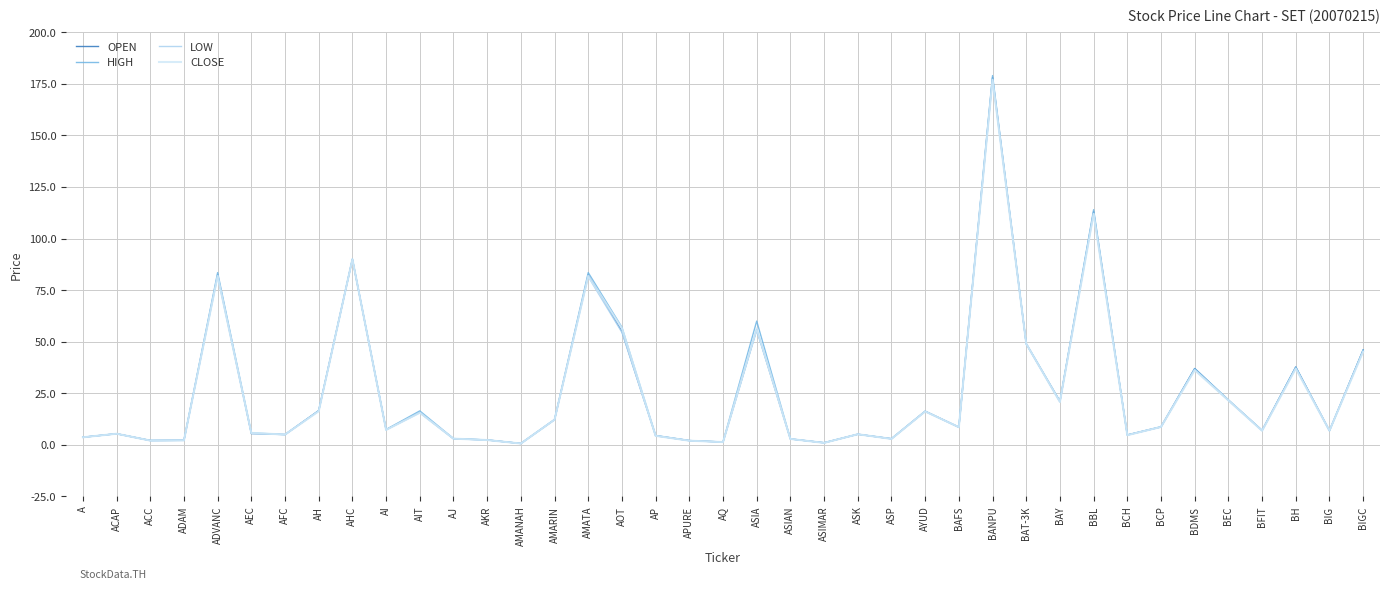

What are all the series names shown in the legend?

OPEN, HIGH, LOW, CLOSE